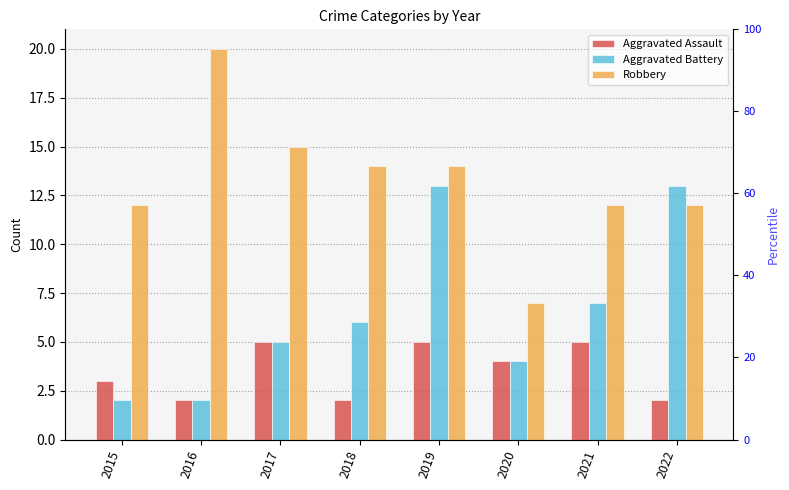

At which category does the chart reach its peak across all series?

2016